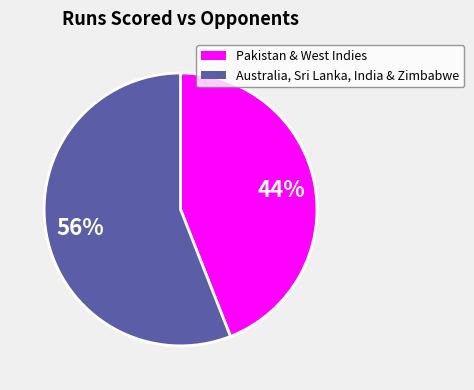

To the nearest percent, what is the average slice percentage?

50%